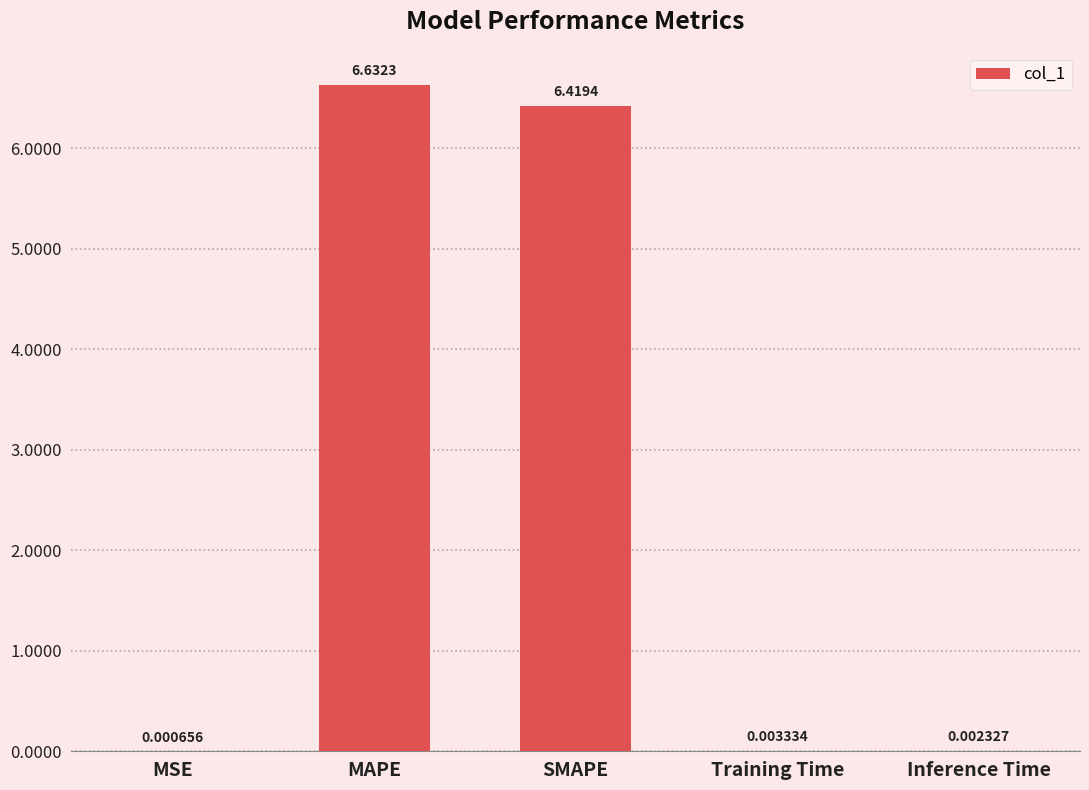

What is the sum of the values at MAPE and SMAPE?

13.1